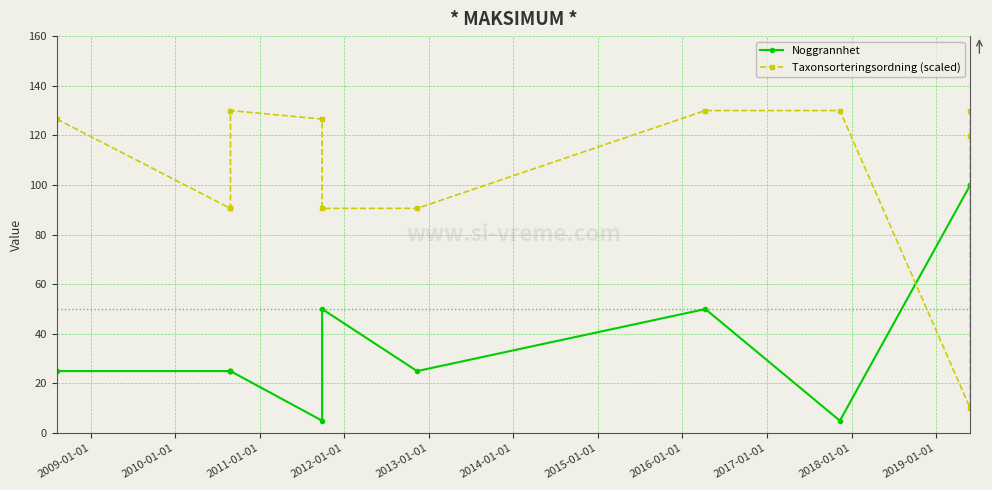

Which series has the widest spread of values?

Taxonsorteringsordning (scaled)